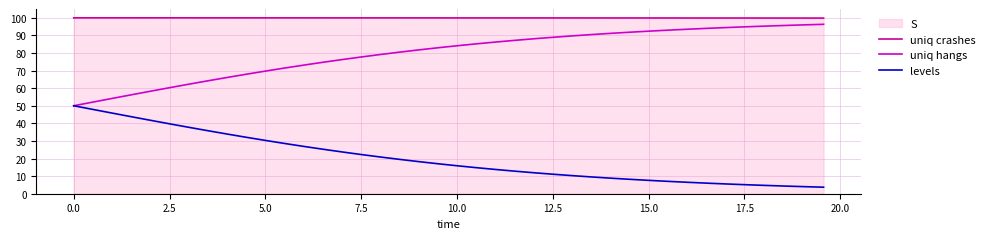

List the series in order of their peak value, lowest first.

levels, uniq hangs, uniq crashes